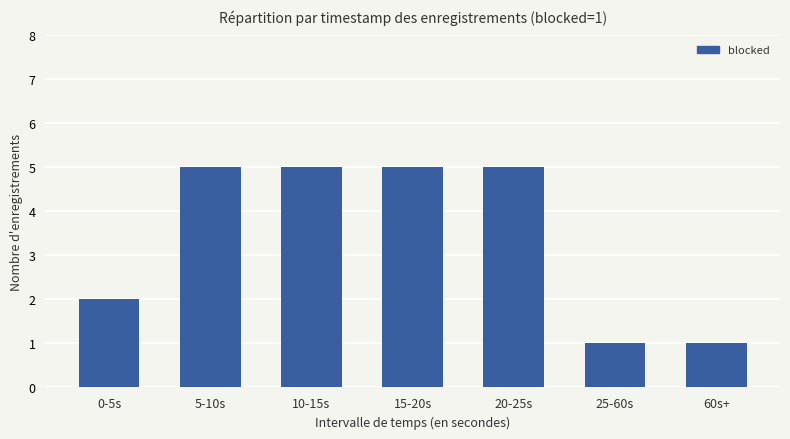

What position from the left is 60s+?

7